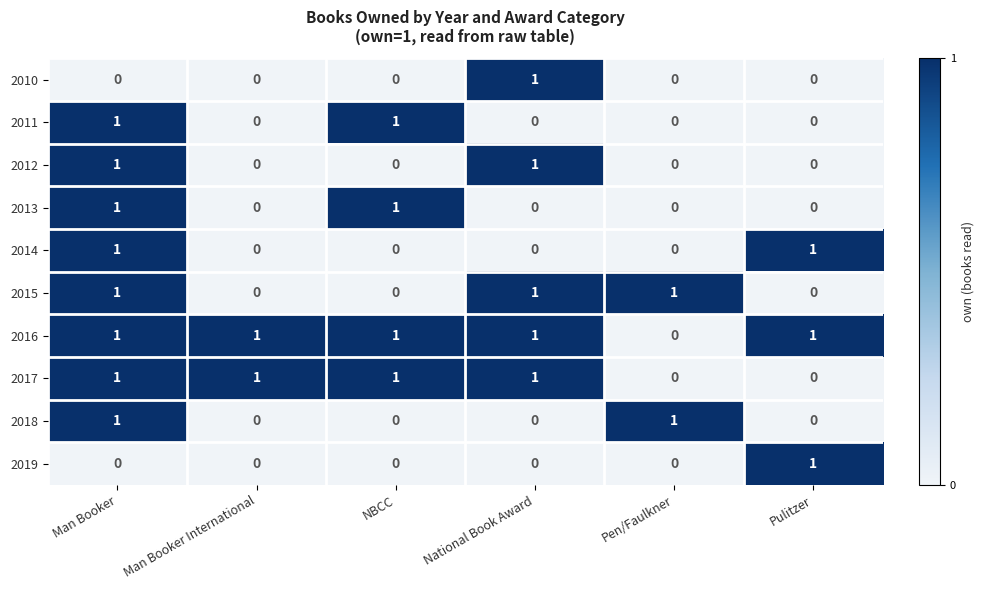

The value of 2014 at Pulitzer is 0. True or false?

False